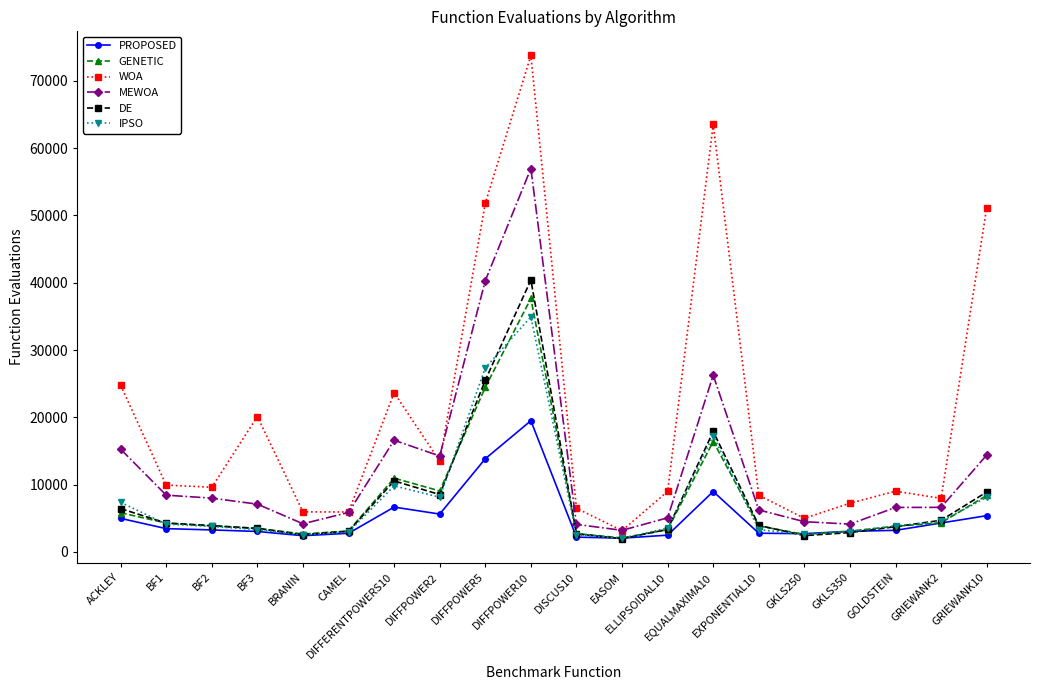

What value does the MEWOA series have at BF3, to the nearest 100?

7100